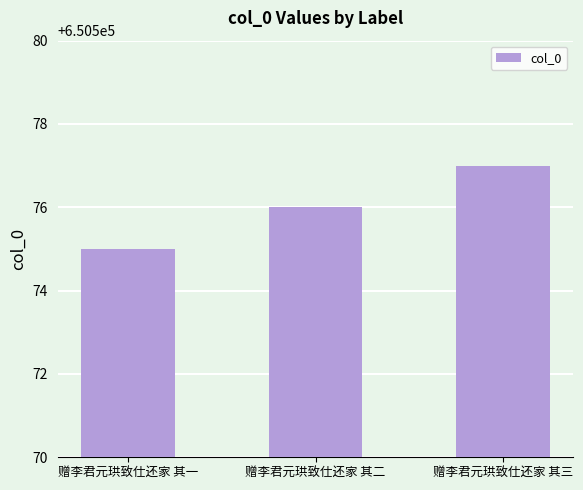

Approximately how many times larger is the value at 赠李君元珙致仕还家 其二 compared to 赠李君元珙致仕还家 其三?

1.0